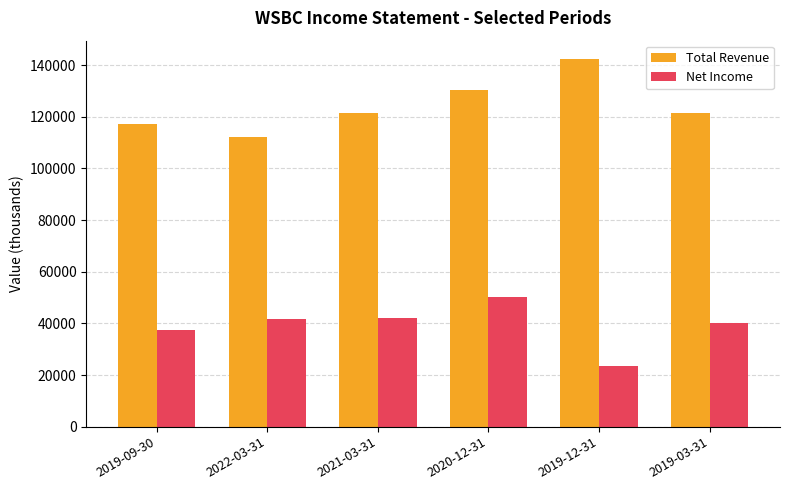

What are all the series names shown in the legend?

Total Revenue, Net Income